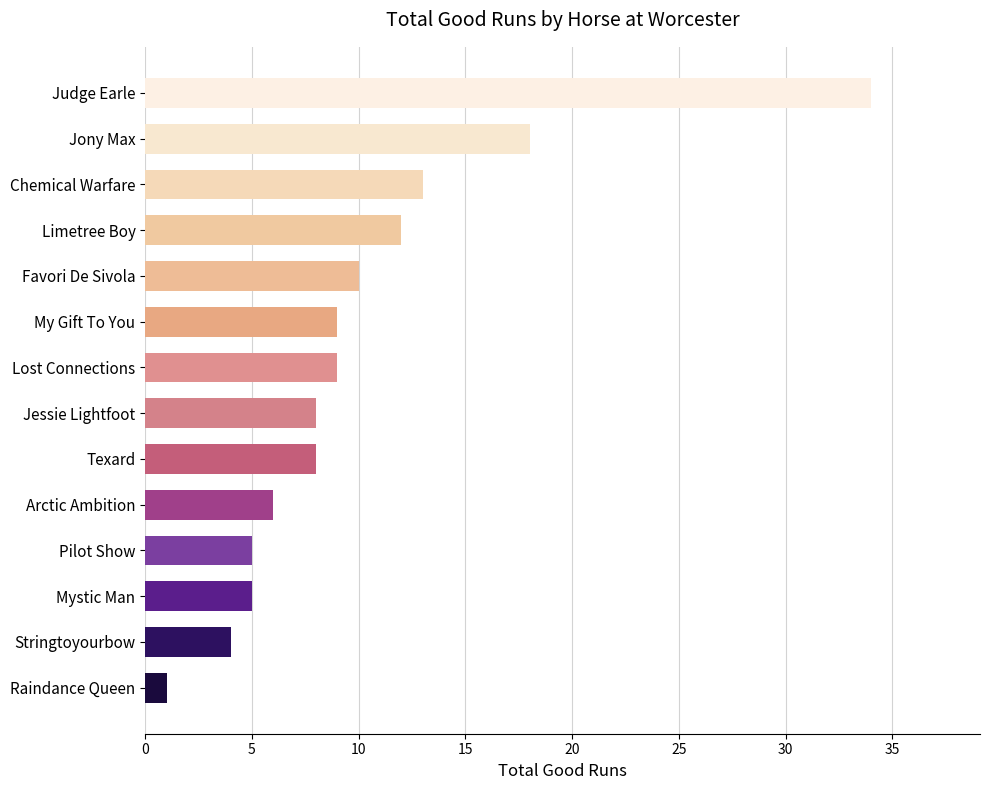

Where is the data nearest to the value 17?

Jony Max